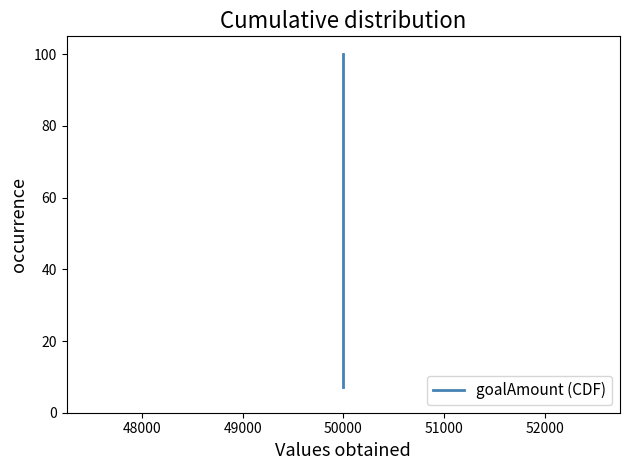

What is the maximum value shown in the chart?

100.0